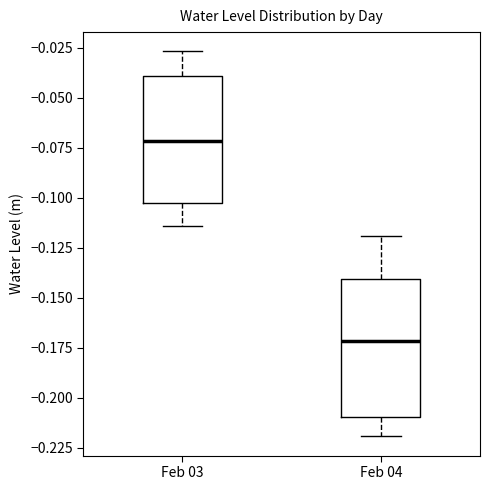

Where does the median line of the box for Feb 03 sit on the y-axis? The values are not printed on the chart, so give them approximately, as read against the axis.

-0.070